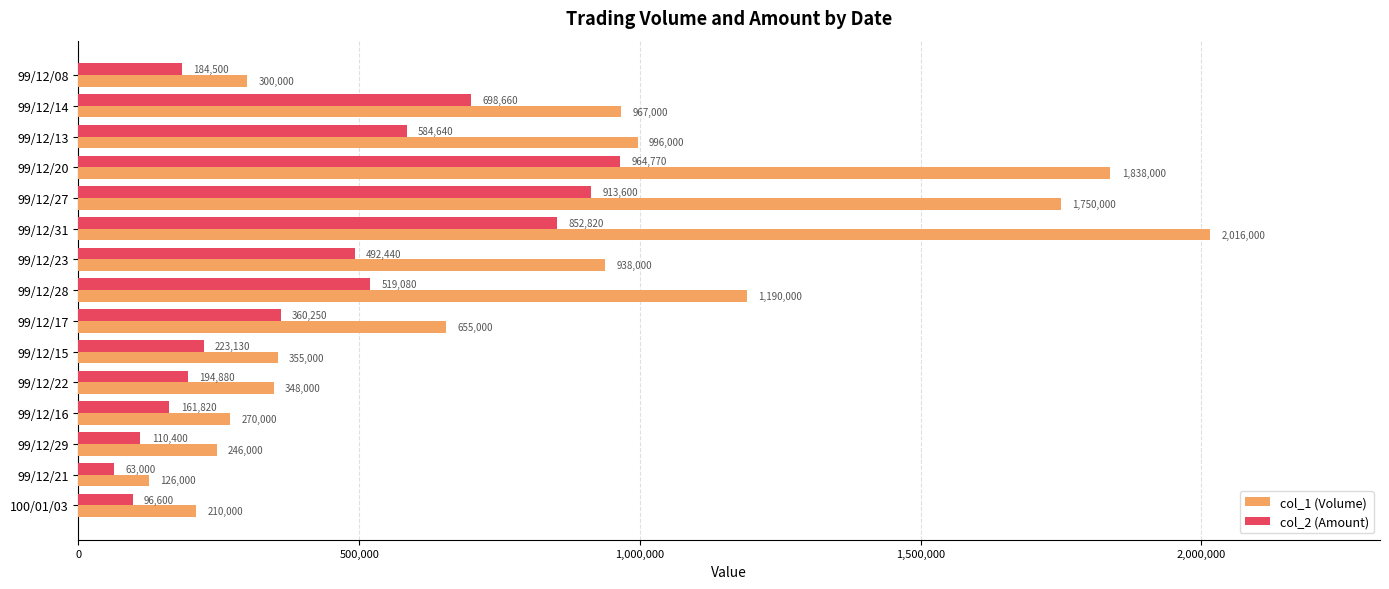

The value of col_1 (Volume) at 99/12/20 is 1838000. True or false?

True